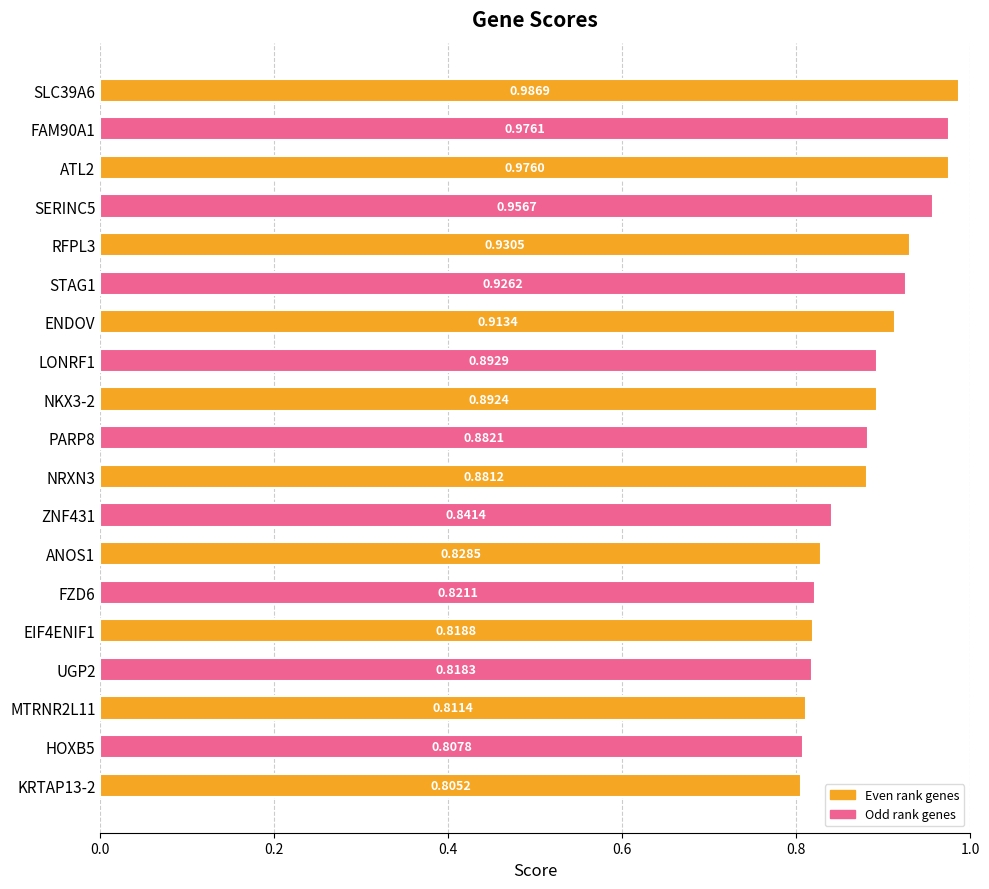

Rank the categories by value from lowest to highest.

KRTAP13-2, HOXB5, MTRNR2L11, UGP2, EIF4ENIF1, FZD6, ANOS1, ZNF431, NRXN3, PARP8, NKX3-2, LONRF1, ENDOV, STAG1, RFPL3, SERINC5, ATL2, FAM90A1, SLC39A6